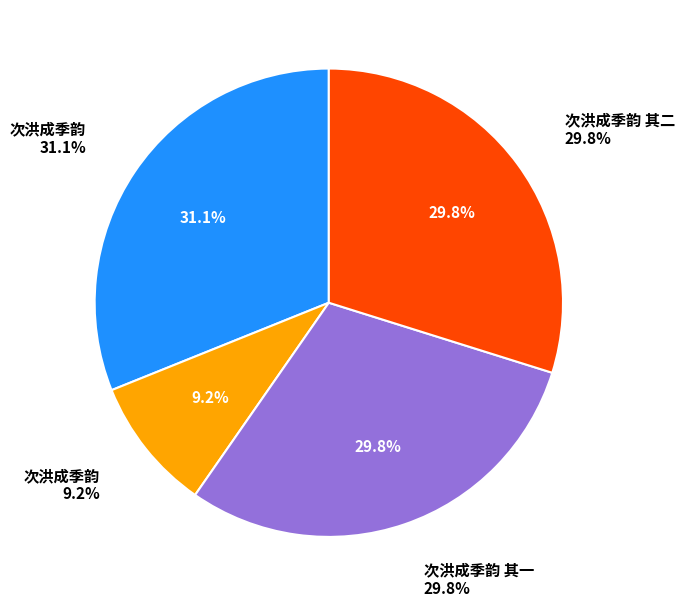

Rank the categories by value from highest to lowest.

次洪成季韵, 次洪成季韵 其二, 次洪成季韵 其一, 次洪成季韵